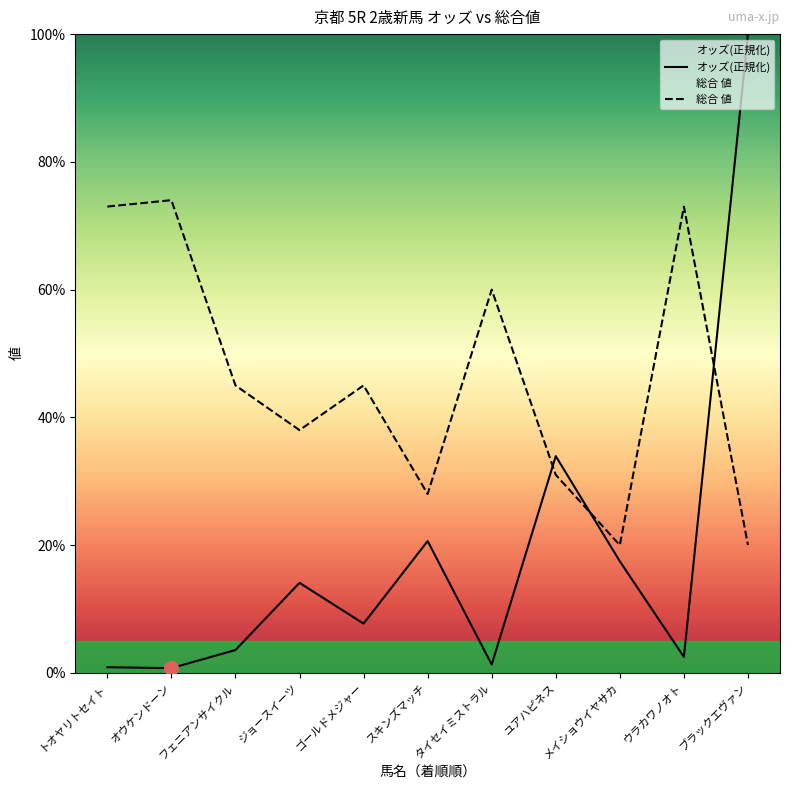

Rank the series by their average value, from lowest to highest.

オッズ, 総合 値